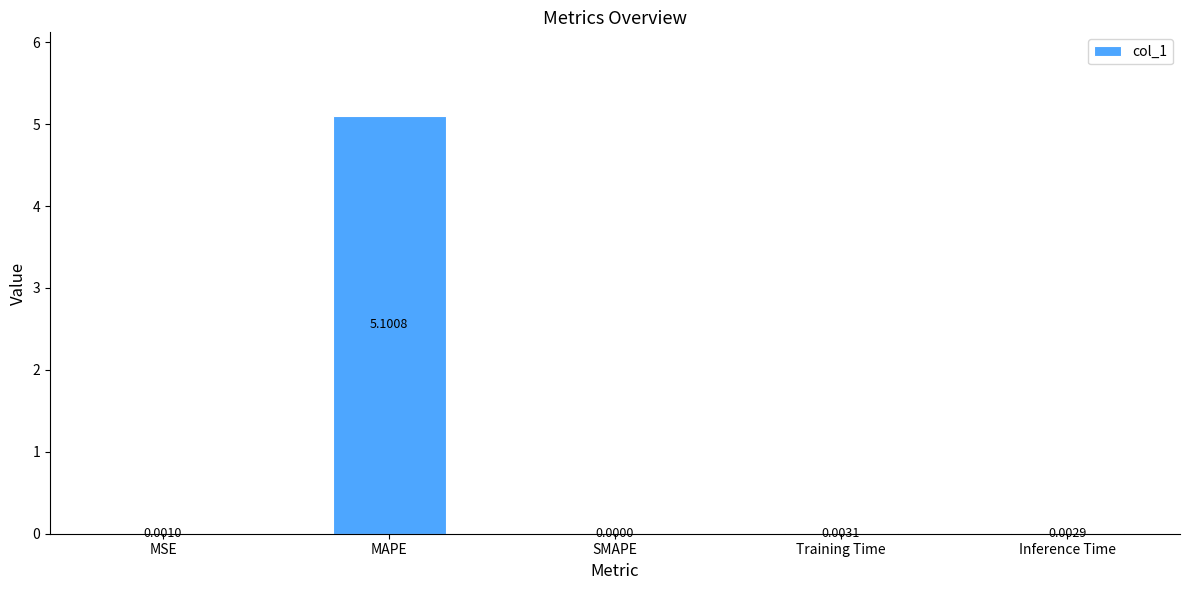

True or false: the data shows 2.6 at MAPE.

False